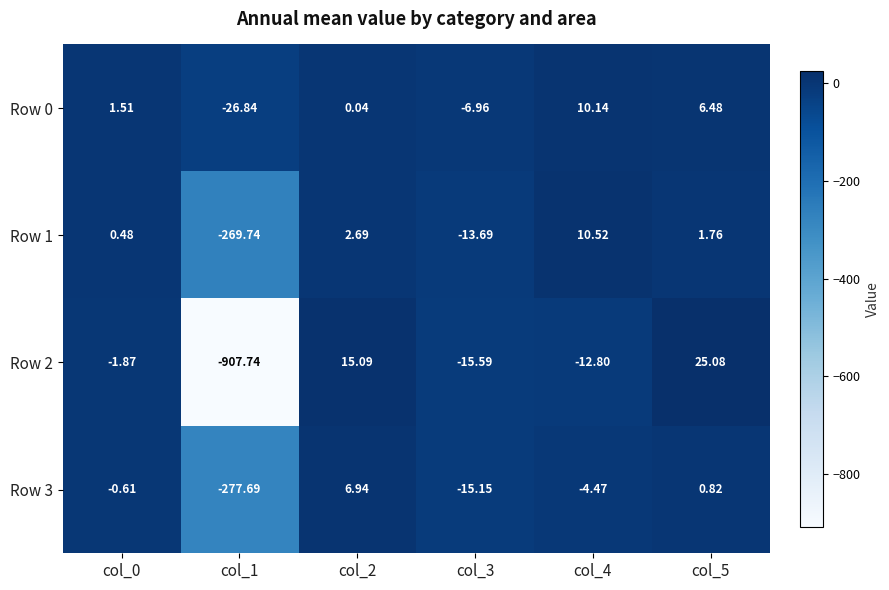

Is the value of Row 1 at col_4 greater than the value of Row 2 at col_3?

Yes